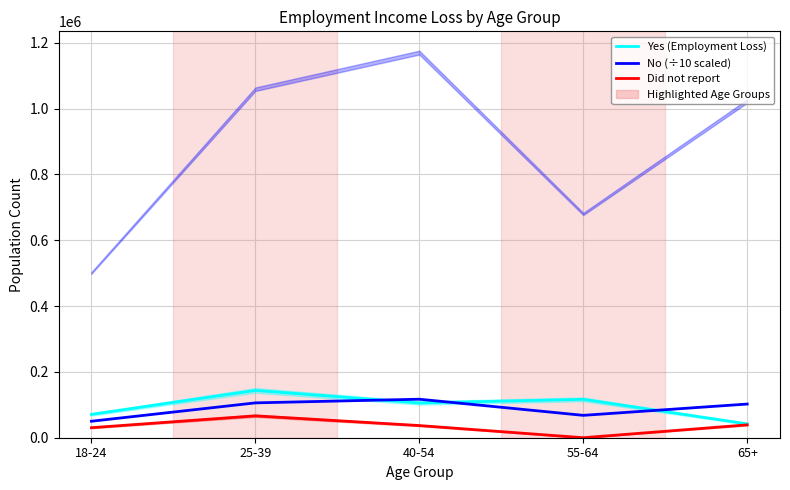

True or false: No (÷10 scaled) and Did not report intersect in this chart.

False